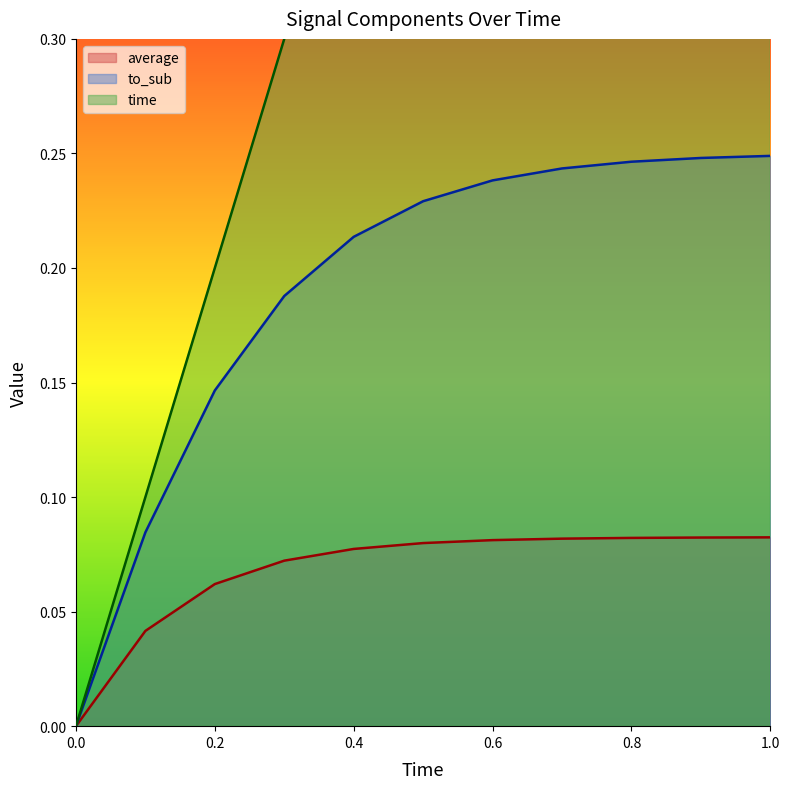

What is the difference between the time values at 0 and 0.9?

0.9